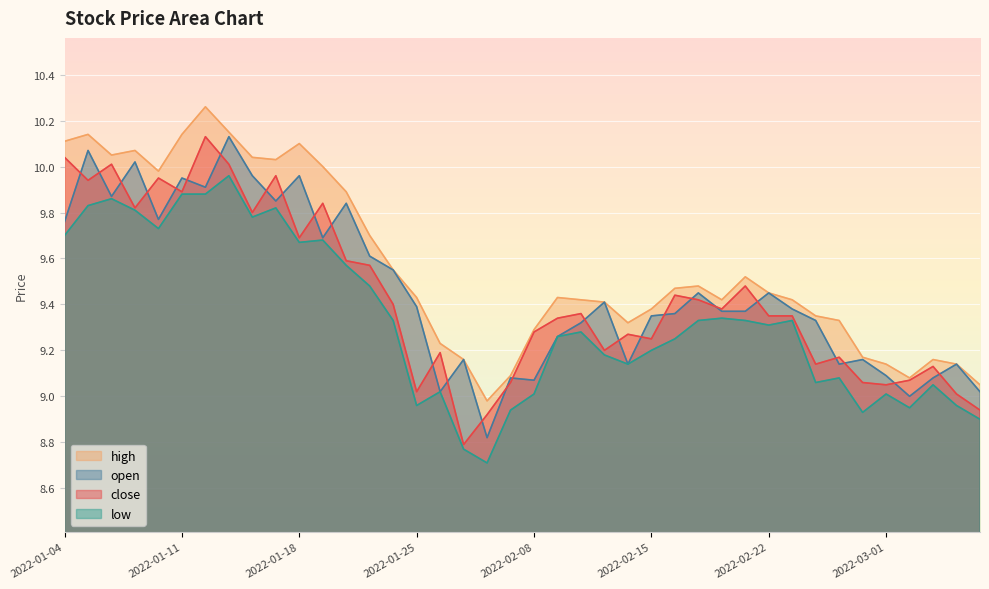

Which series has the largest total across all categories?

high